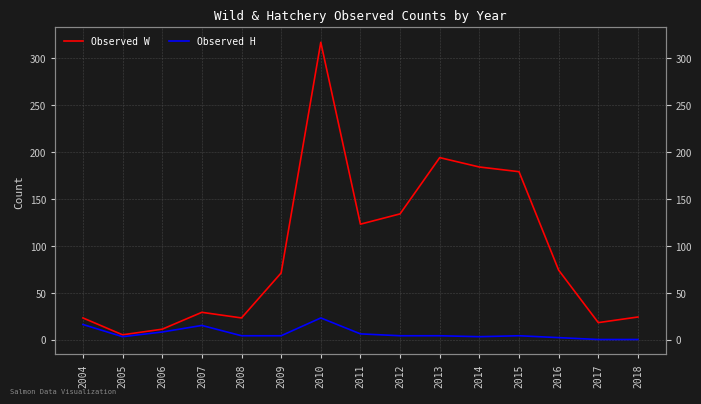

What is the total value across all series at 2011?

129